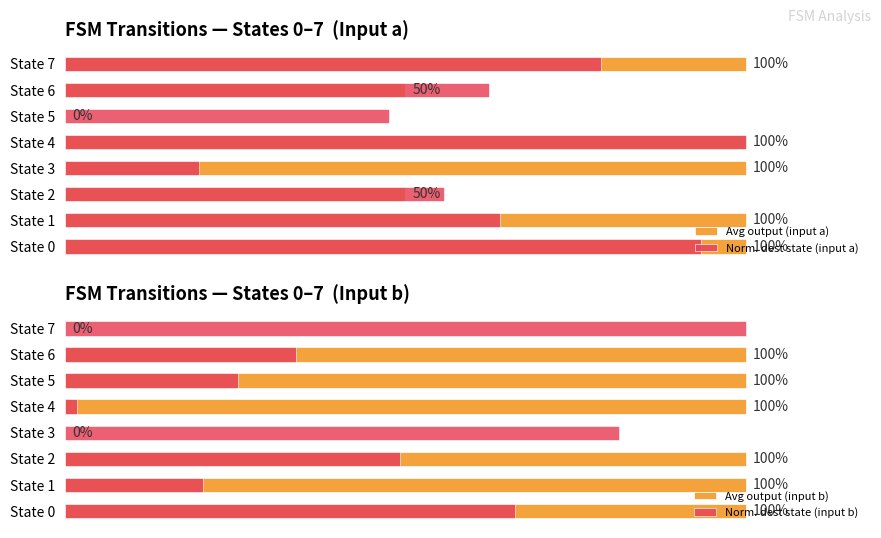

What is the difference between the highest and lowest values at State 5?

1.0